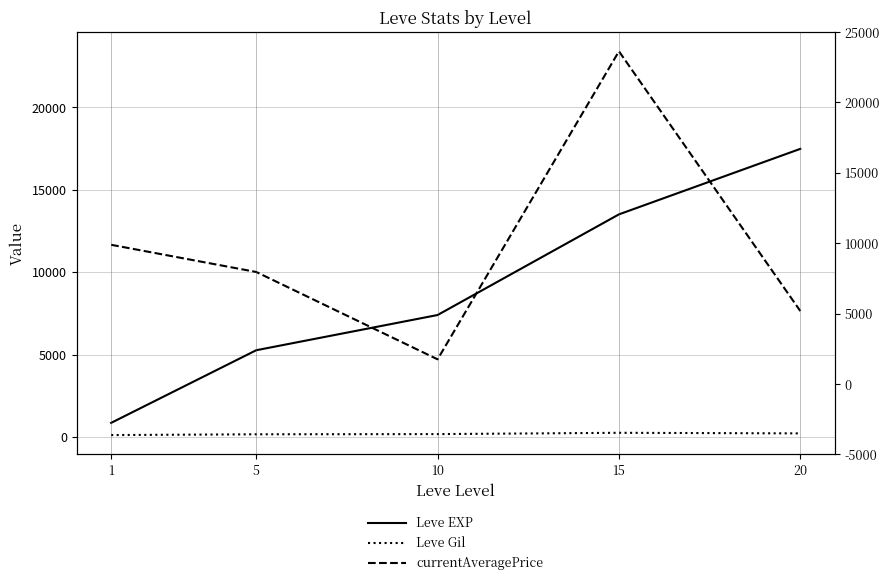

At which label is currentAveragePrice closest to 14059?

1